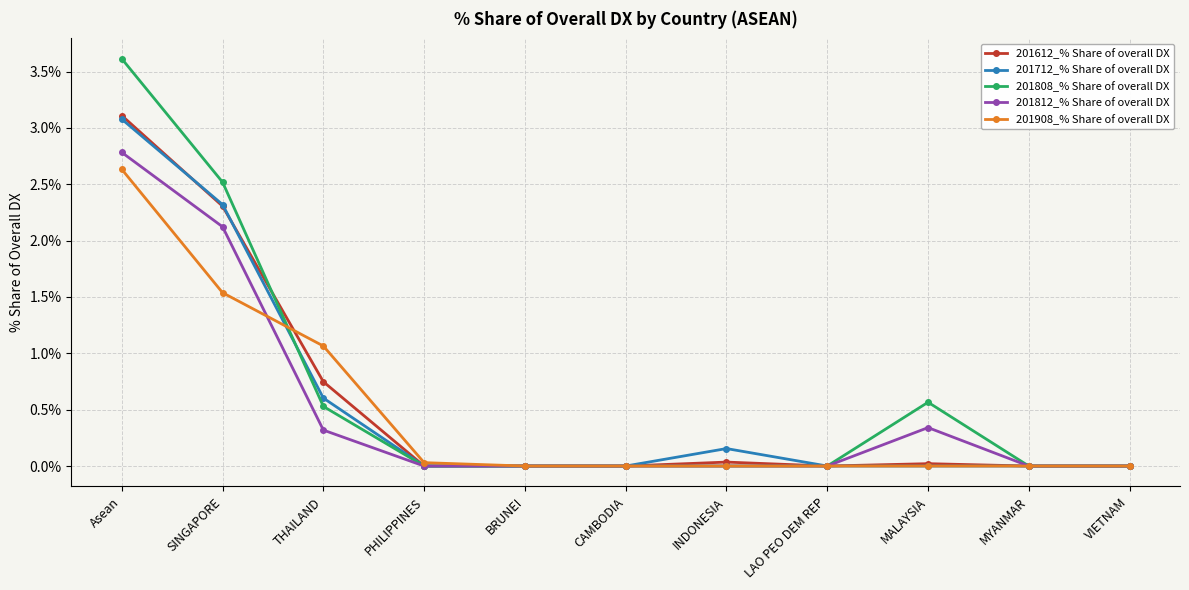

Which series has the largest total across all categories?

201808_% Share of overall DX